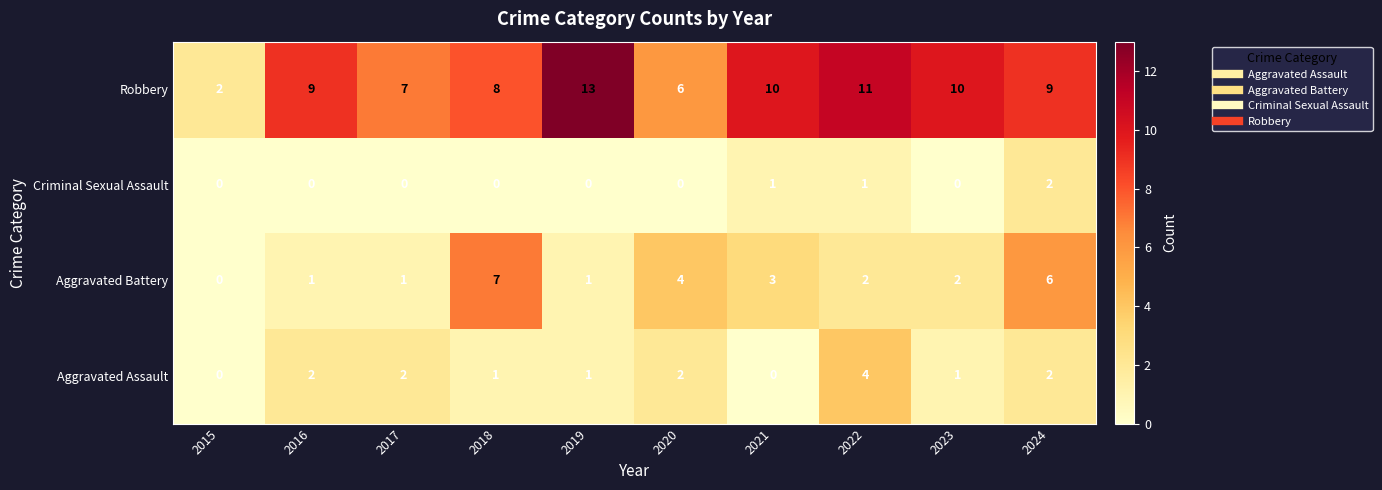

The value of Robbery at 2015 is 2. True or false?

True